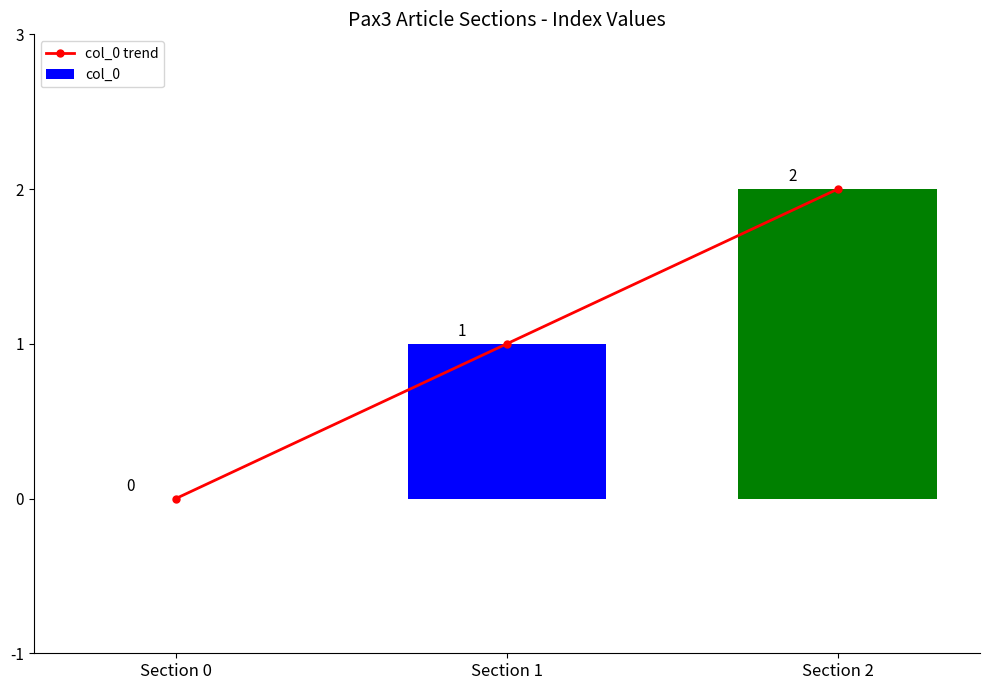

Where is col_0 nearest to the value 1?

Section 1